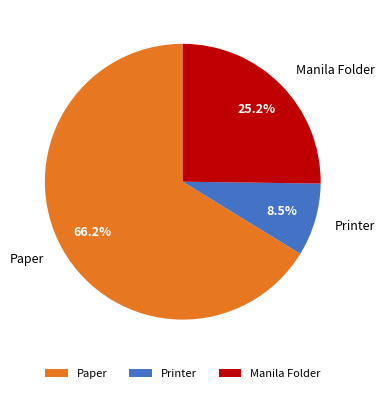

Does any single category account for the majority?

Yes